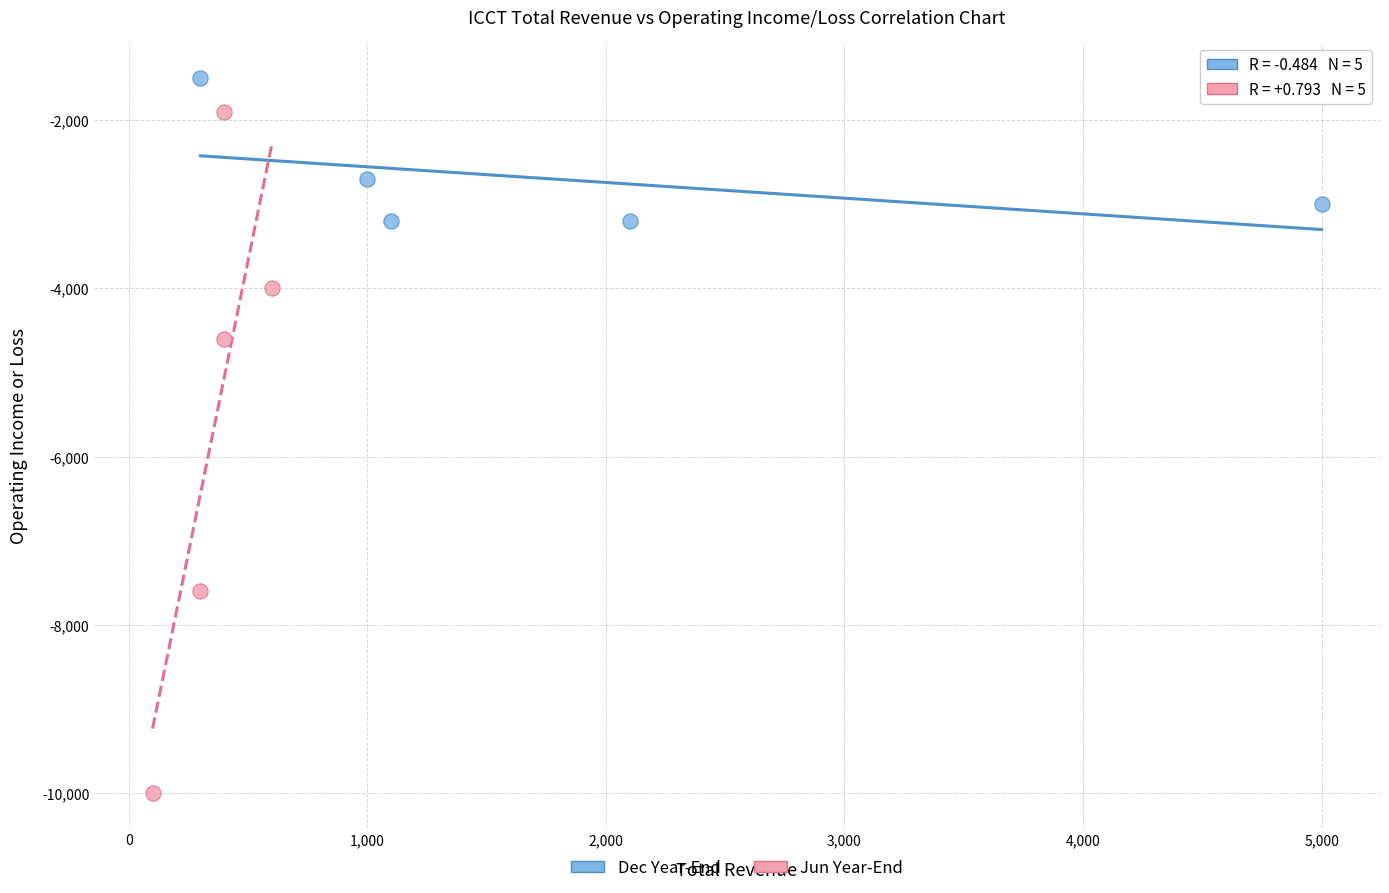

Which series has the largest Y range (max minus min)?

Jun Year-End